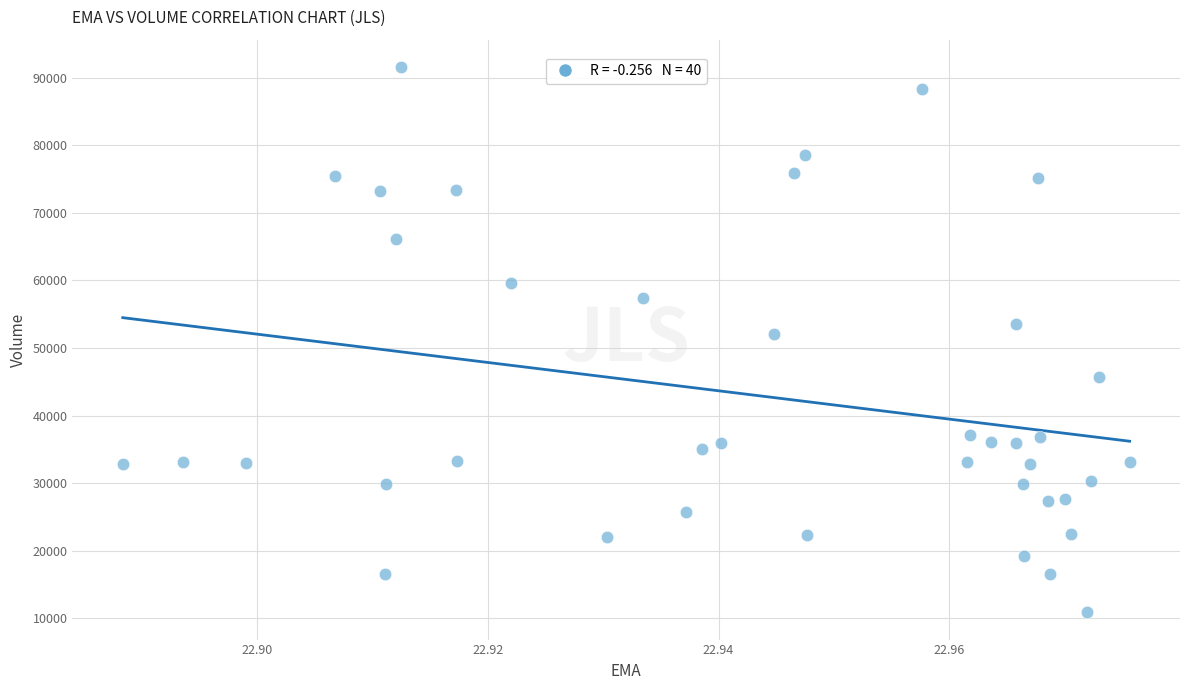

What is the range of Y values (max minus min)?

80700